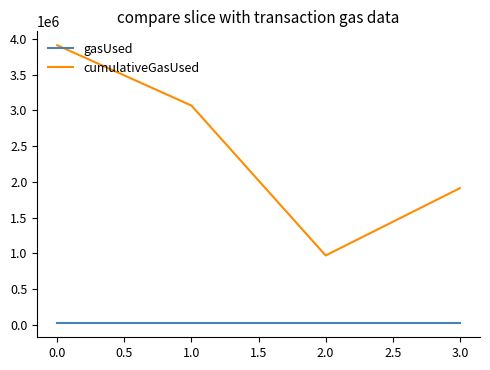

Is it true that cumulativeGasUsed equals 2577340 at 0.0?

False